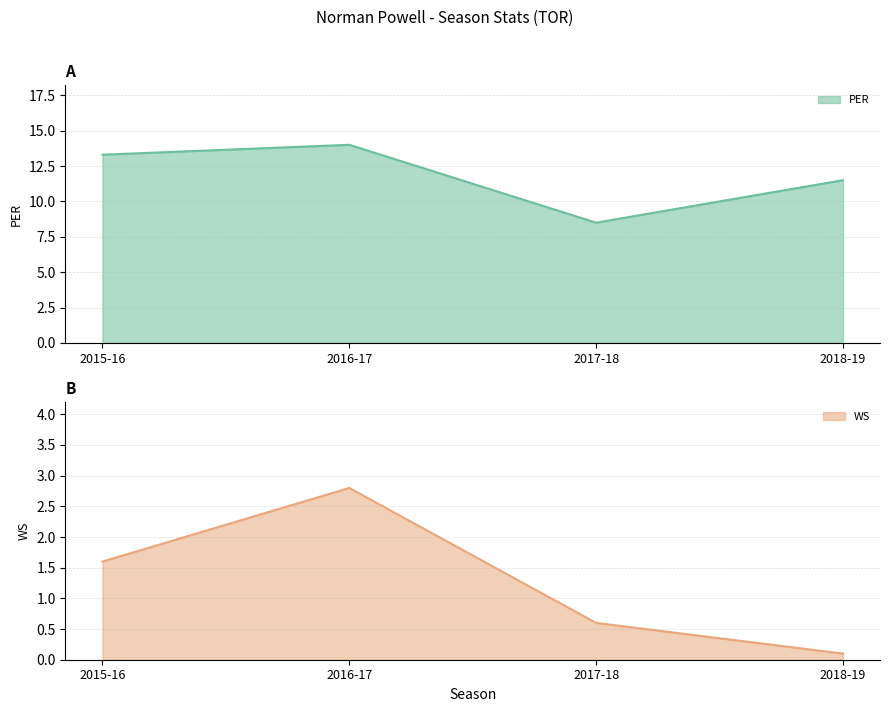

True or false: WS and PER cross at least once.

False